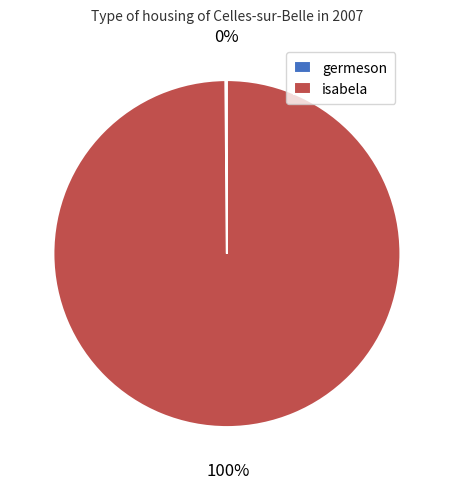

Which category accounts for the majority?

isabela